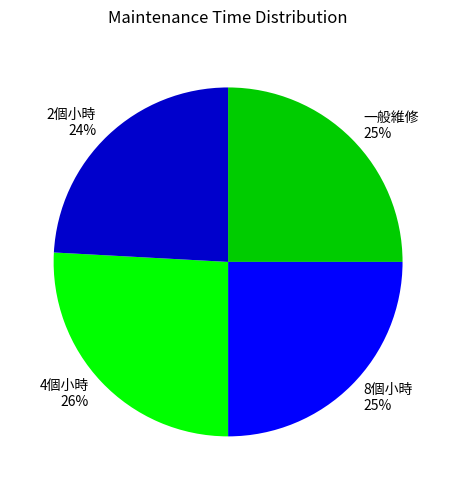

Count the number of slices in the pie.

4